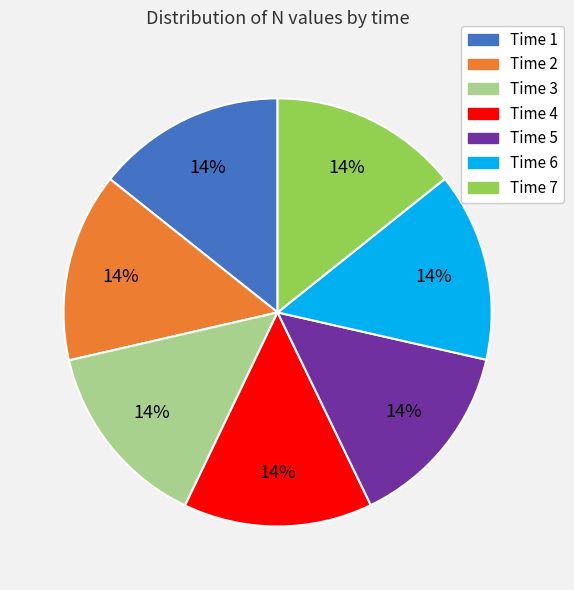

Do Time 4 and Time 1 together represent more than half of the pie?

No